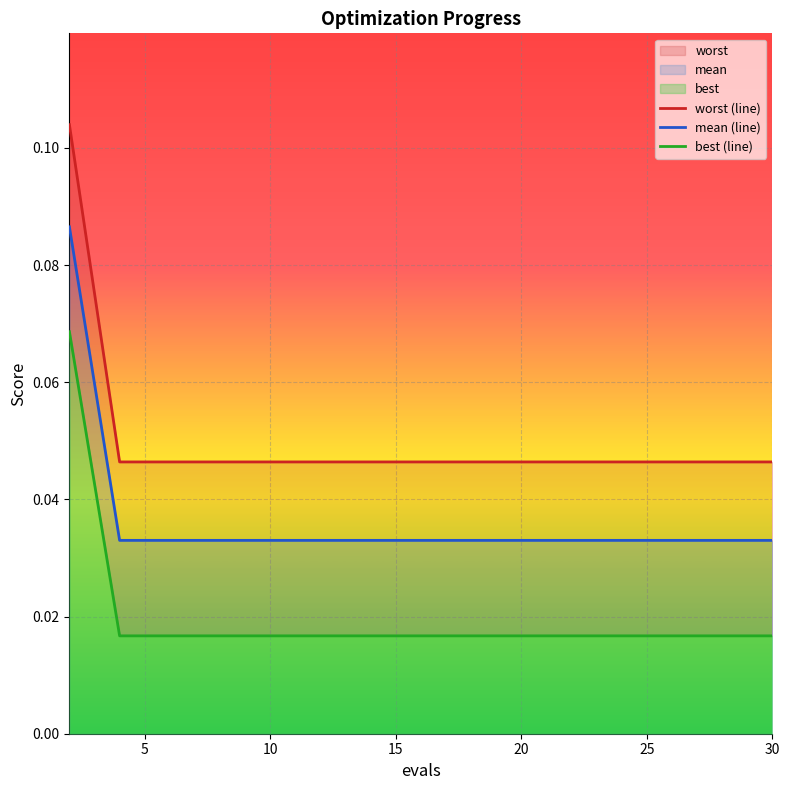

Which series has the largest total across all categories?

worst (line)